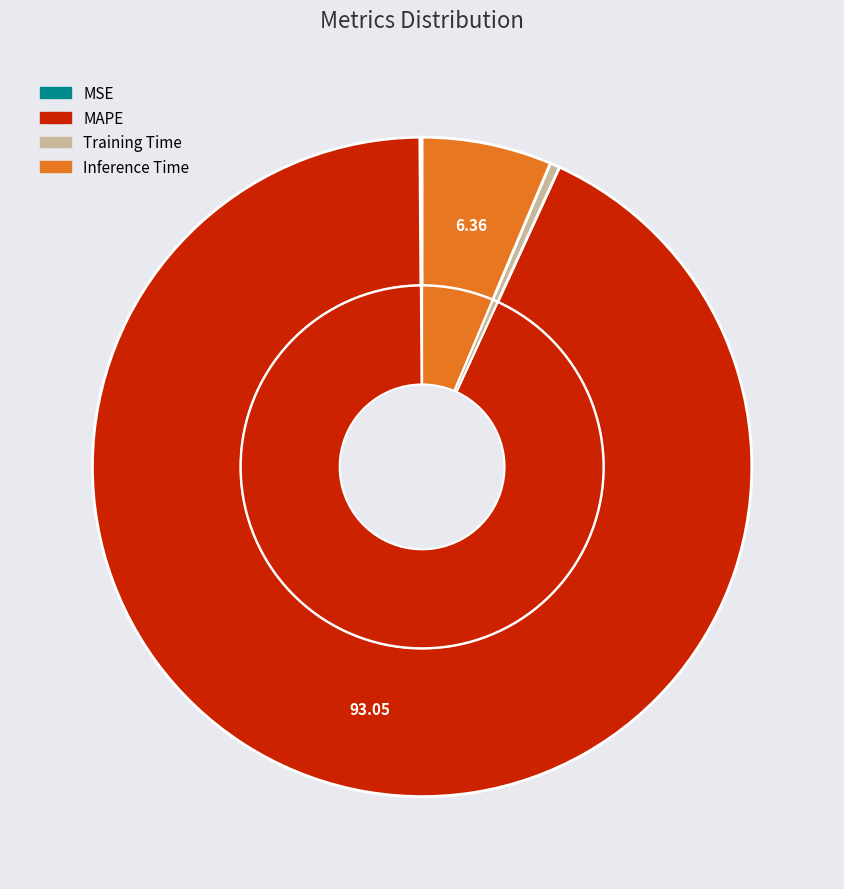

The MAPE slice represents 93% of the pie. True or false?

True